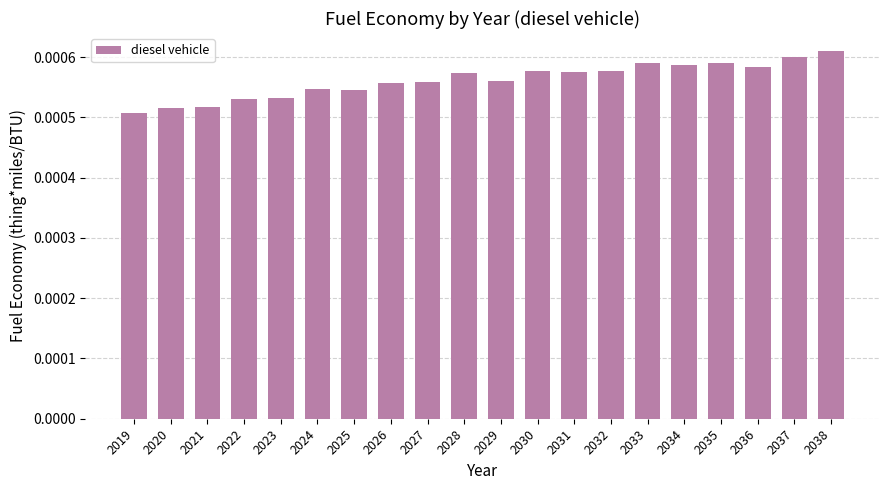

Between 2026 and 2028, which is larger?

2028